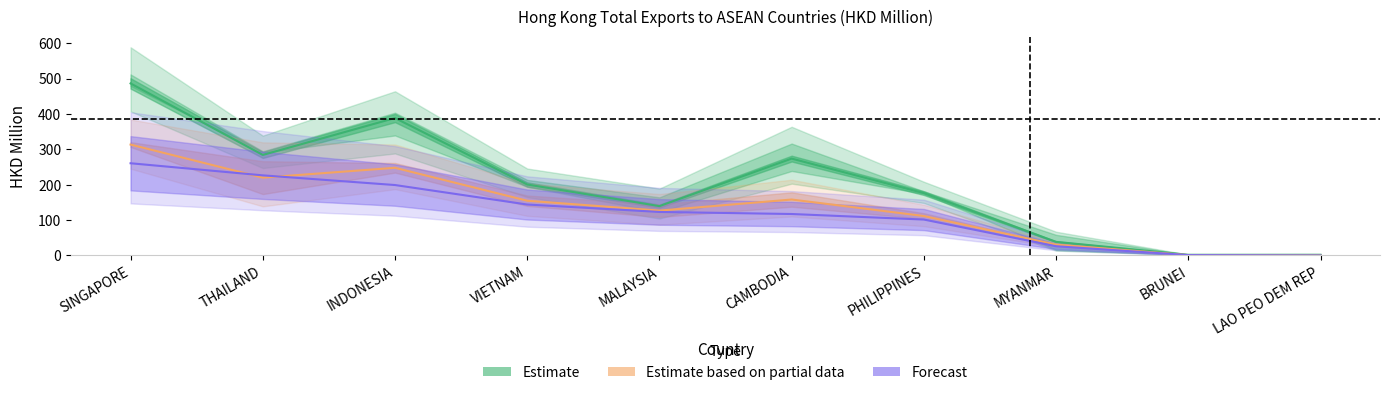

How many values in the 201808 series are below 154?

5